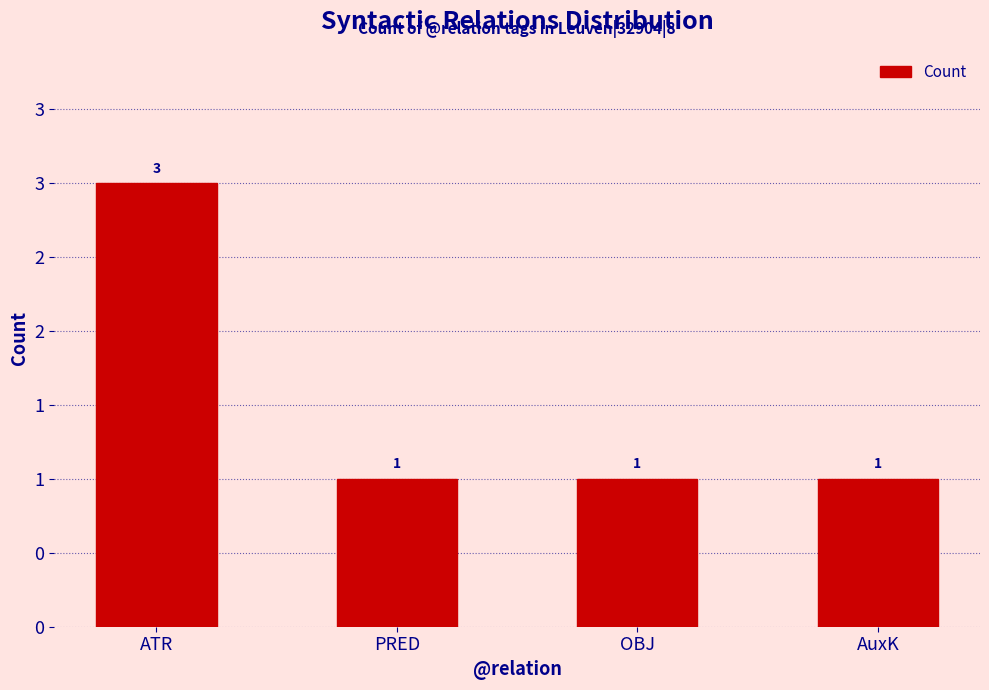

Does the chart contain any negative values?

No